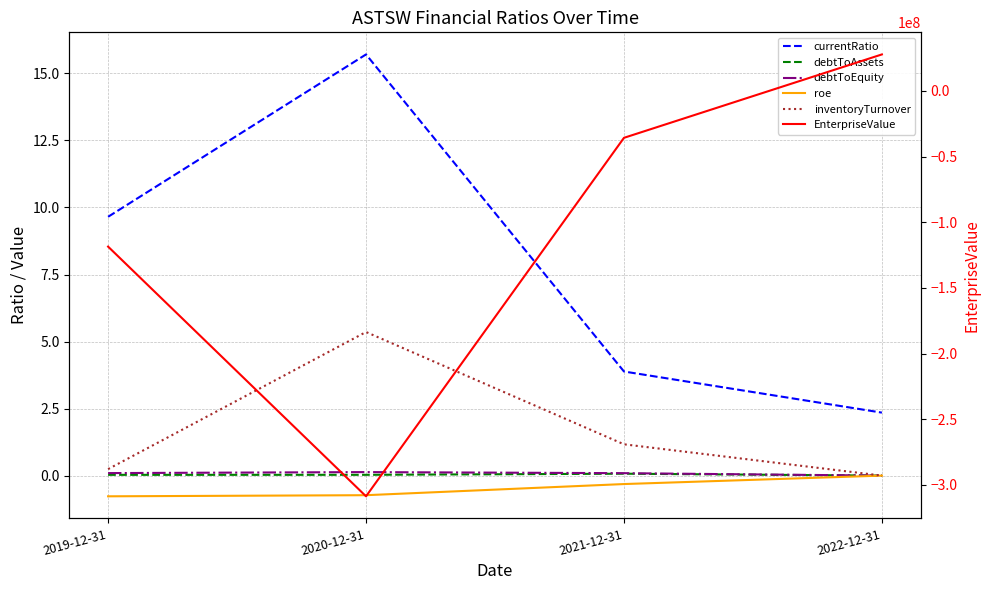

Rank the categories by debtToAssets value from lowest to highest.

2022-12-31, 2019-12-31, 2020-12-31, 2021-12-31